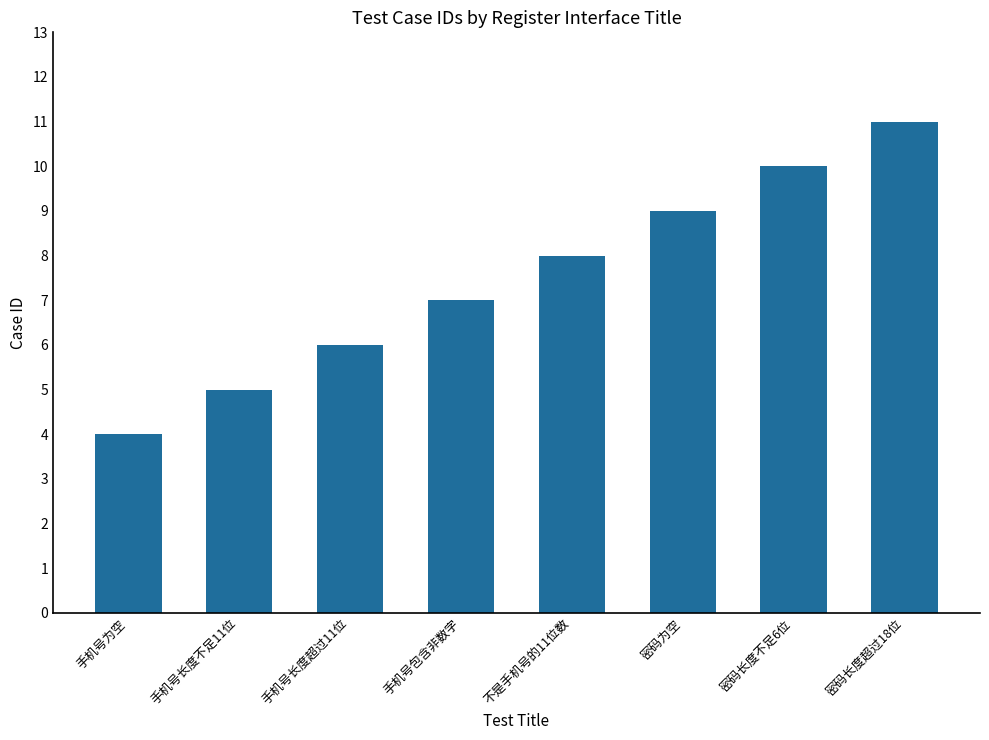

True or false: the data shows 10 at 密码长度不足6位.

True